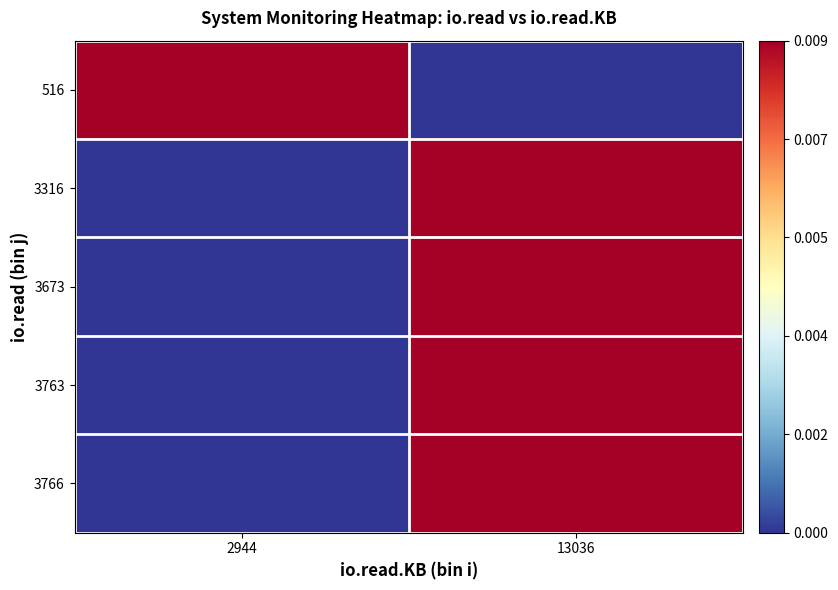

Reading left to right, transcribe all the data shown in this chart.

516: 2944=1.0	13036=0.0
3316: 2944=0.0	13036=1.0
3673: 2944=0.0	13036=1.0
3763: 2944=0.0	13036=1.0
3766: 2944=0.0	13036=1.0